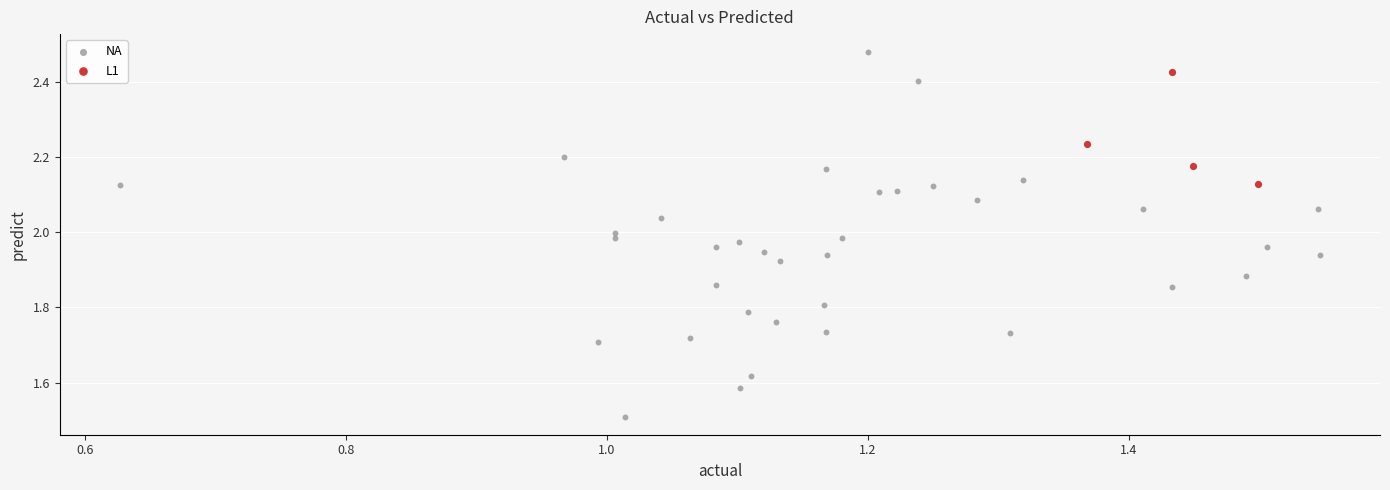

Which series has the largest Y range (max minus min)?

NA